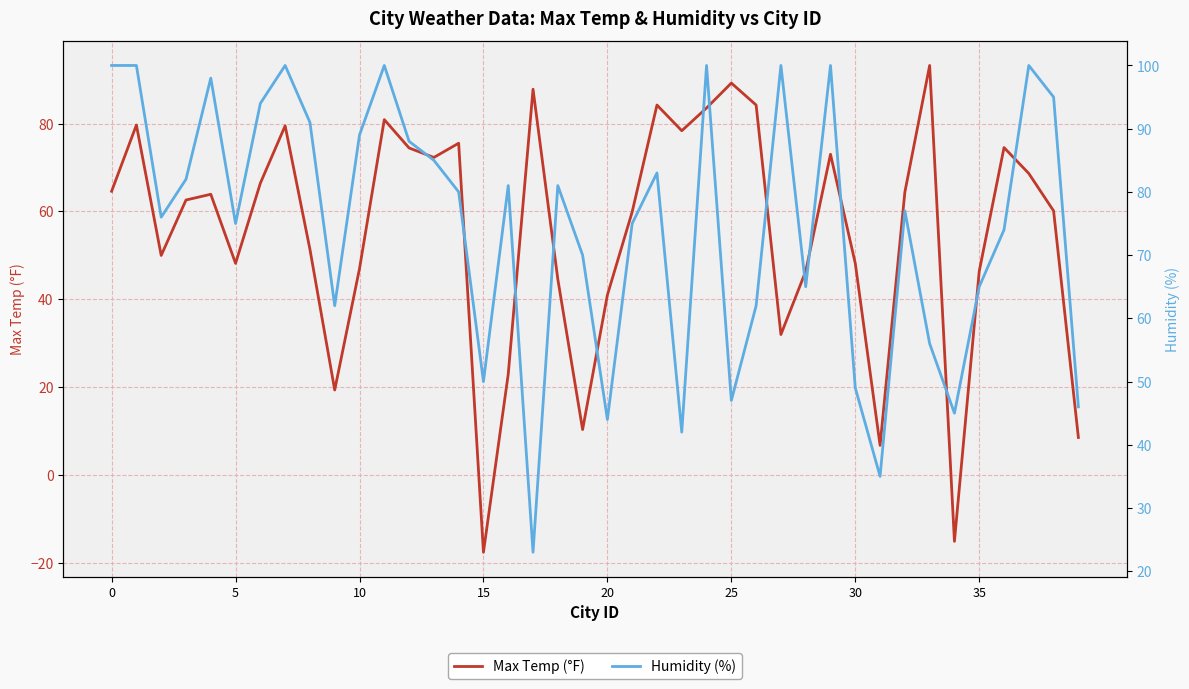

At which category is the sum across all series the highest?

24